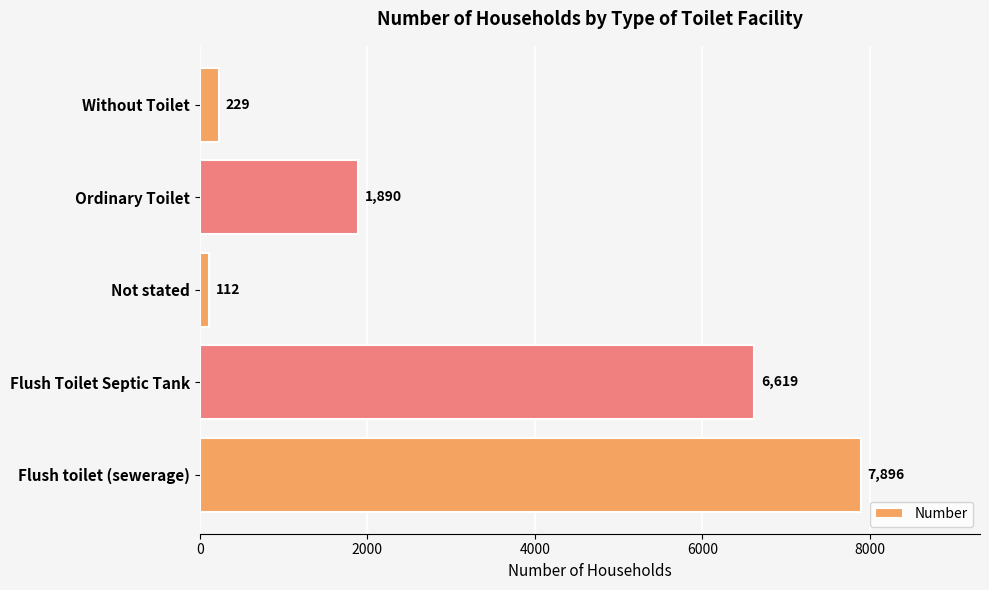

Rank the categories by value from lowest to highest.

Not stated, Without Toilet, Ordinary Toilet, Flush Toilet Septic Tank, Flush toilet (sewerage)